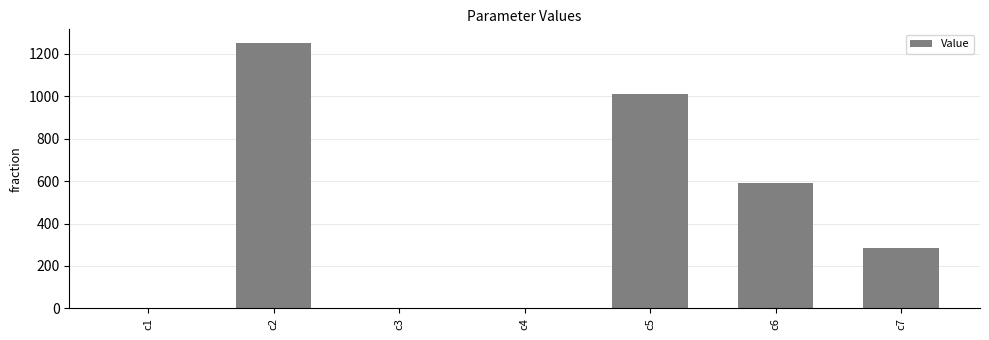

What is the change in value from c2 to c3?

-1253.5